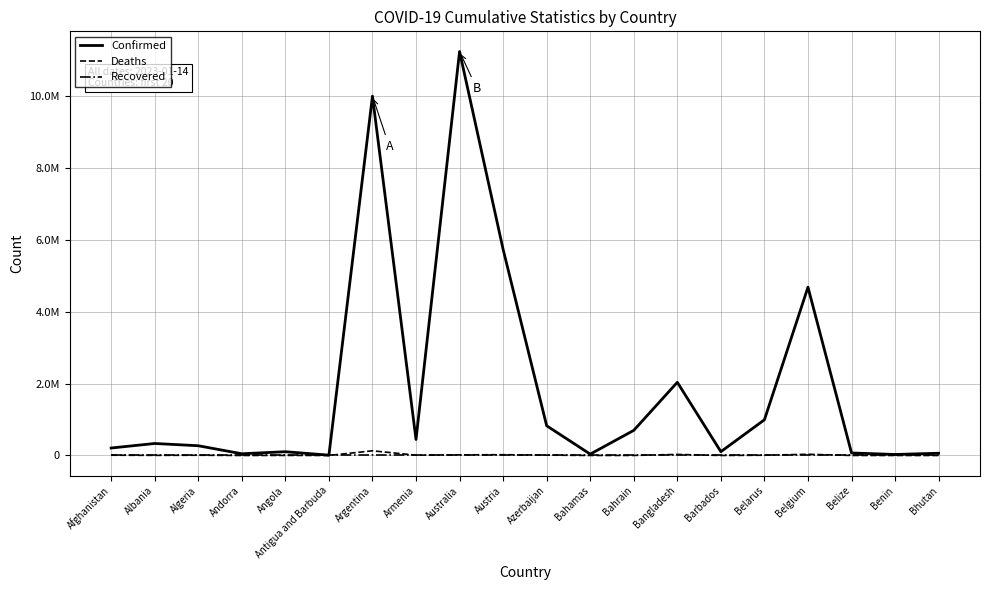

Where is the first local maximum for Deaths?

Algeria